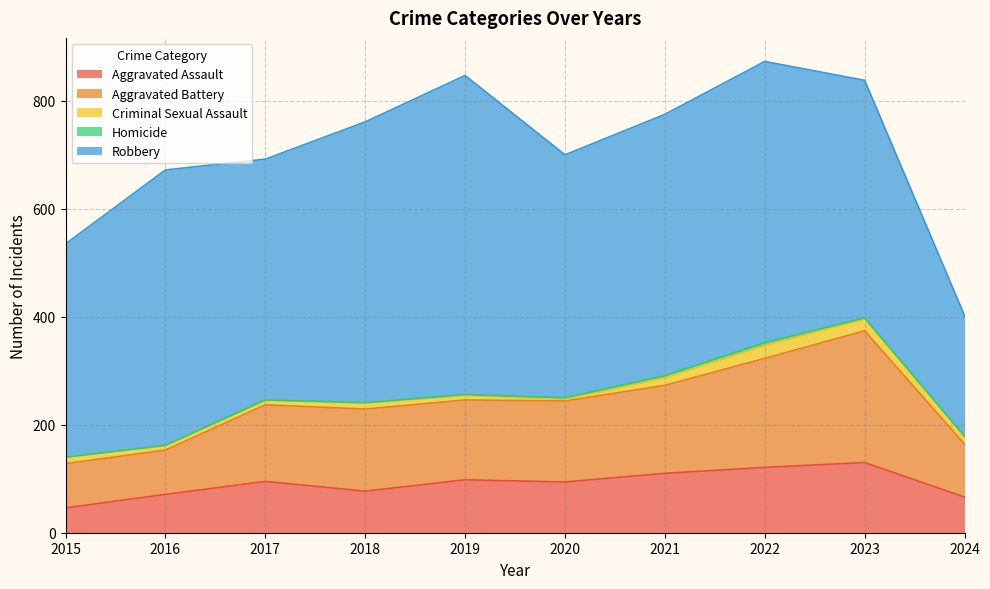

List the labels in order of Aggravated Assault value, largest first.

2023, 2022, 2021, 2019, 2017, 2020, 2018, 2016, 2024, 2015